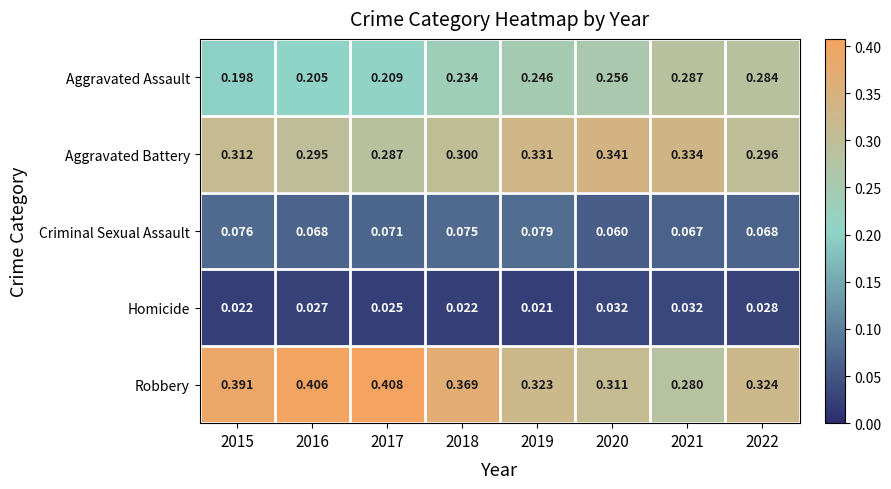

What is the total value across all series at 2015?

1.0